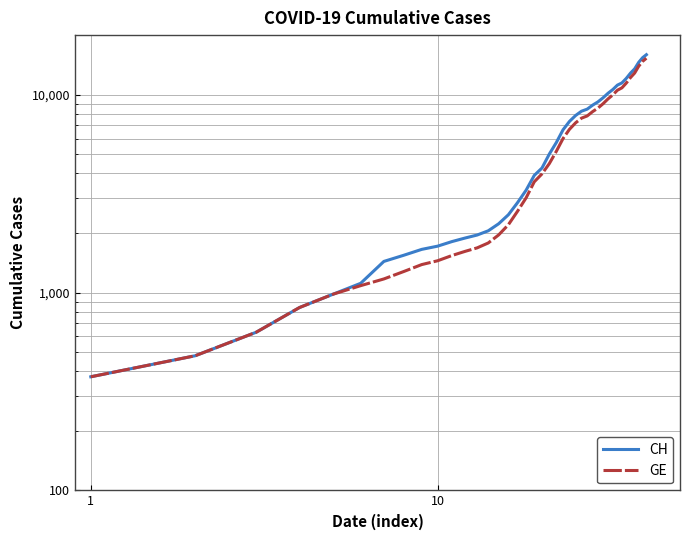

True or false: GE and CH intersect in this chart.

False